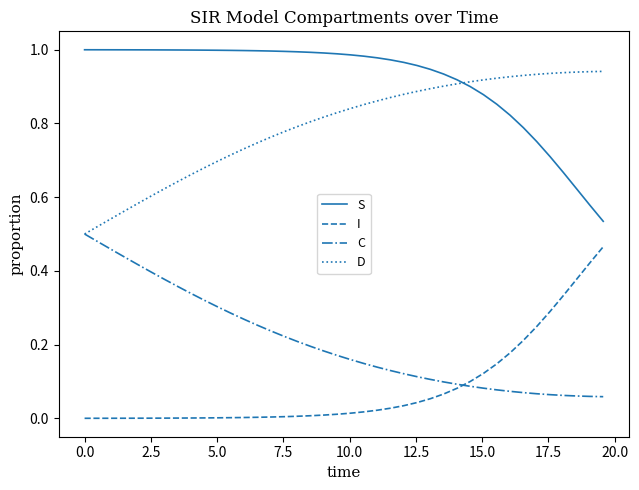

True or false: I and C cross at least once.

True